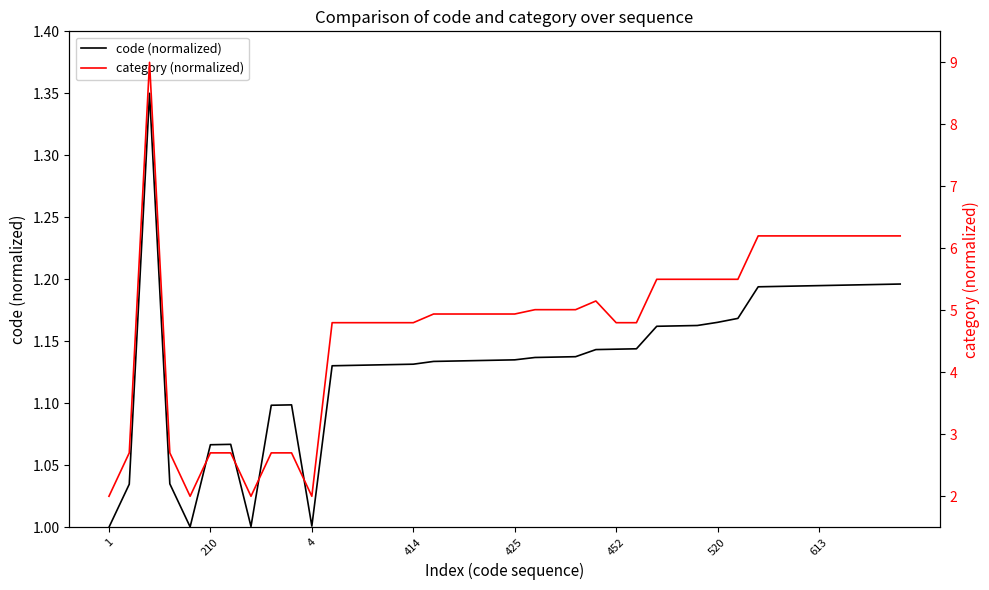

At 210, list the series in order from largest to smallest.

category (normalized), code (normalized)